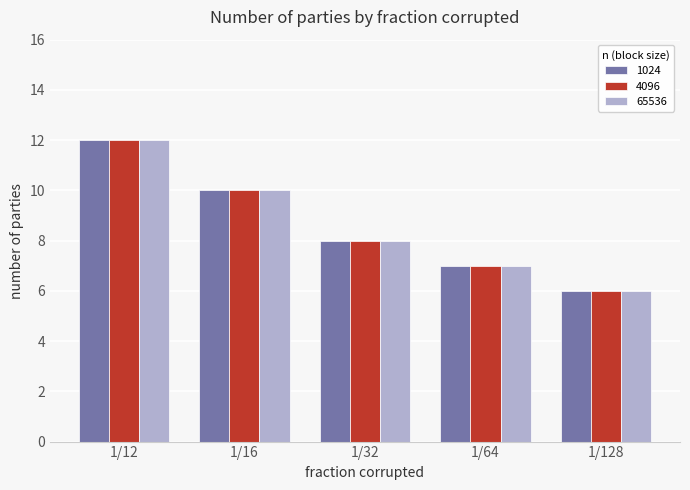

How many categories are shown in the chart?

5